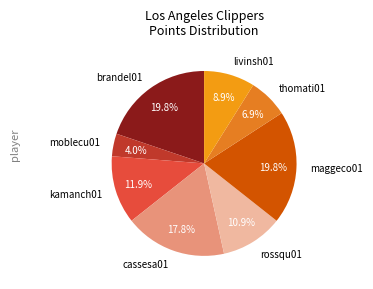

Does any single category account for the majority?

No